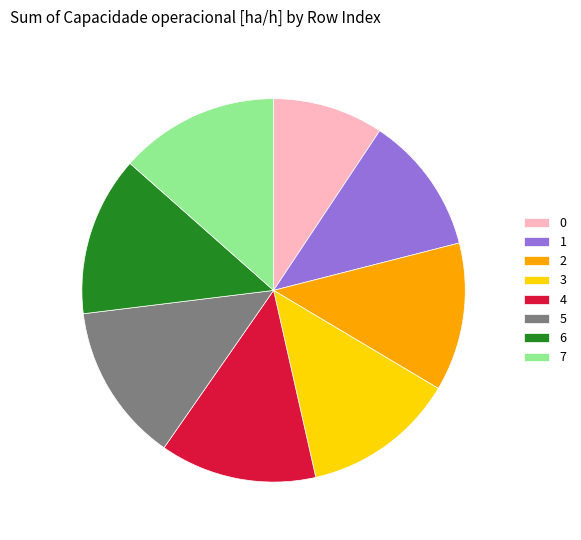

Is the sum of 0 and 6 greater than half?

No